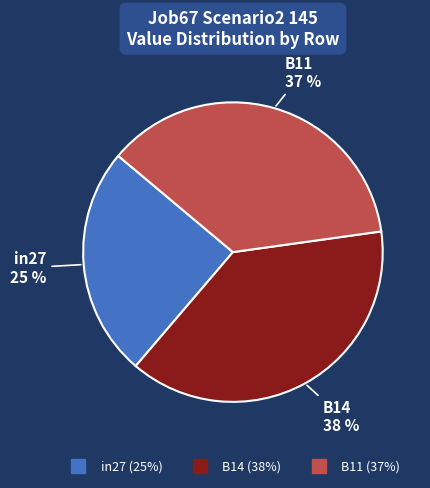

Is there a majority slice in this chart?

No